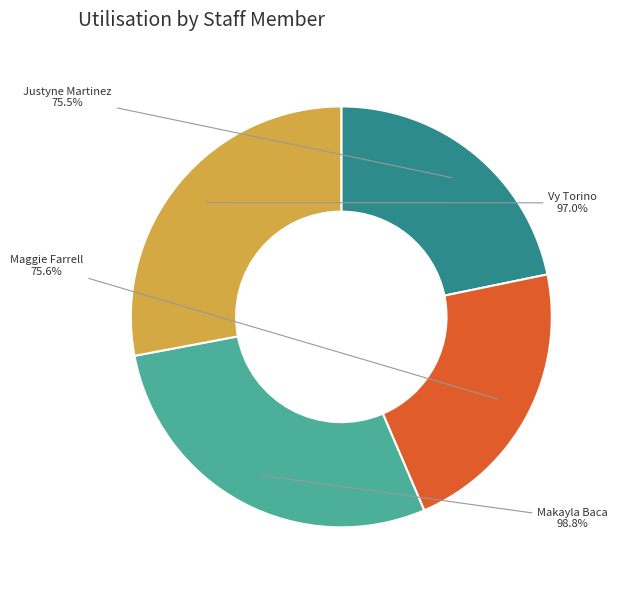

To the nearest percent, what portion does Maggie Farrell represent?

22%